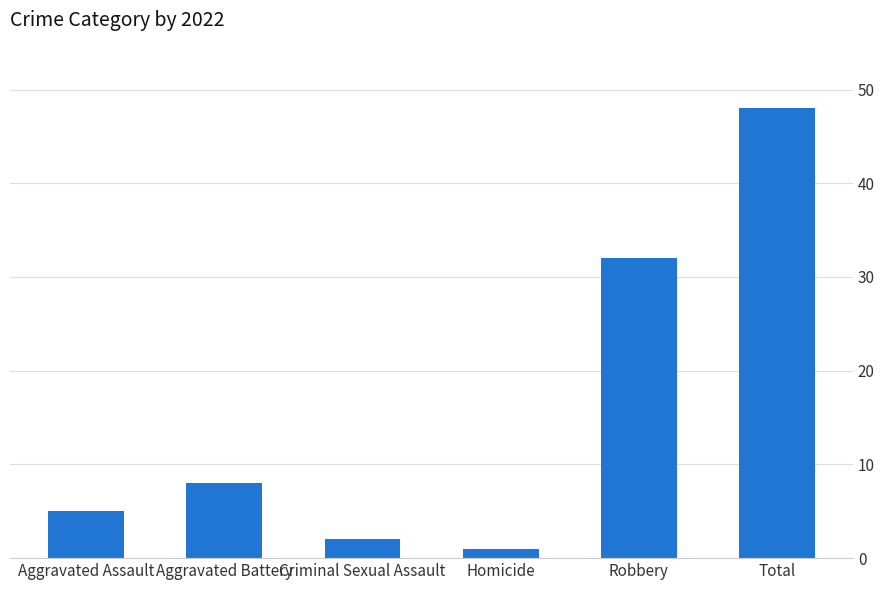

What is the average value?

16